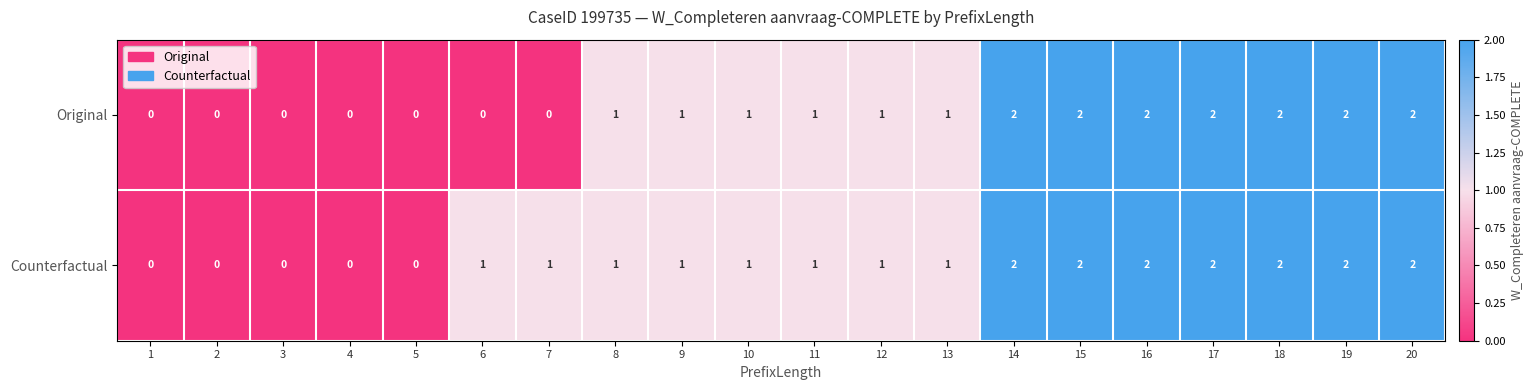

What is the total value across all series at 6?

1